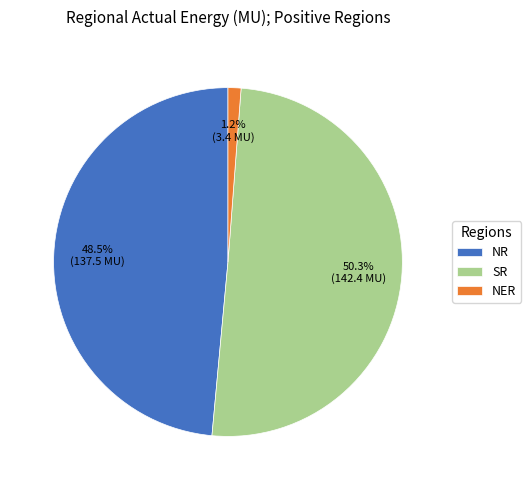

To the nearest percent, what is the difference between the SR and NR slice percentages?

2%